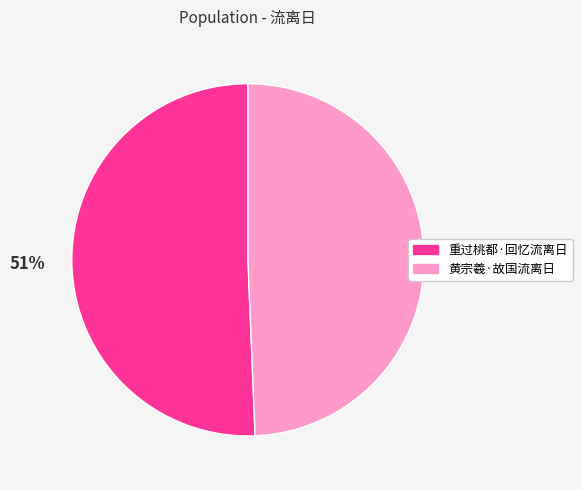

Is the sum of 重过桃都·回忆流离日 and 黄宗羲·故国流离日 greater than half?

Yes